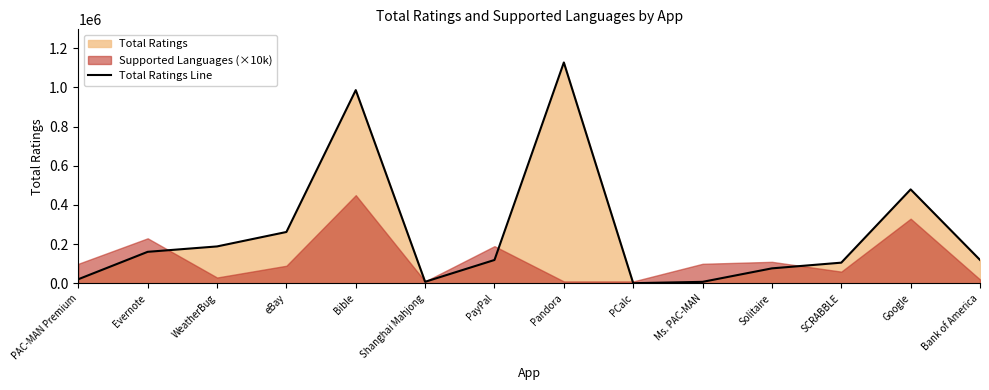

Is it true that the value at eBay is 262241?

True